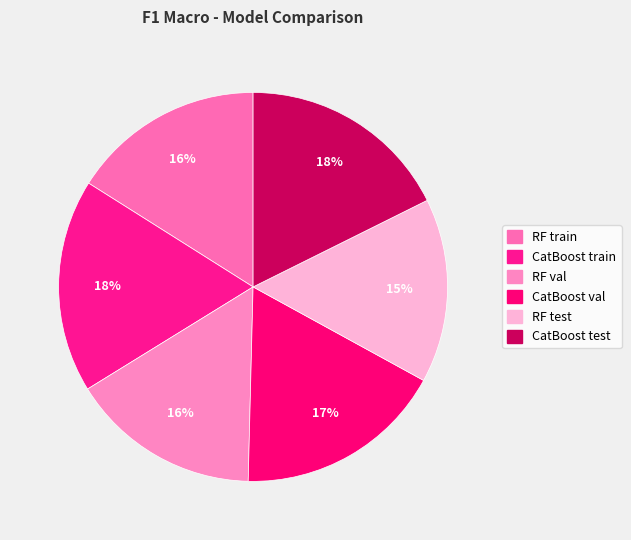

Is there a majority slice in this chart?

No